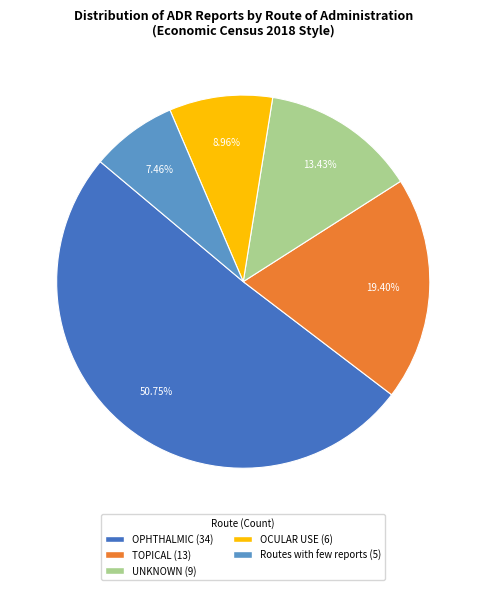

Which category accounts for the majority?

OPHTHALMIC